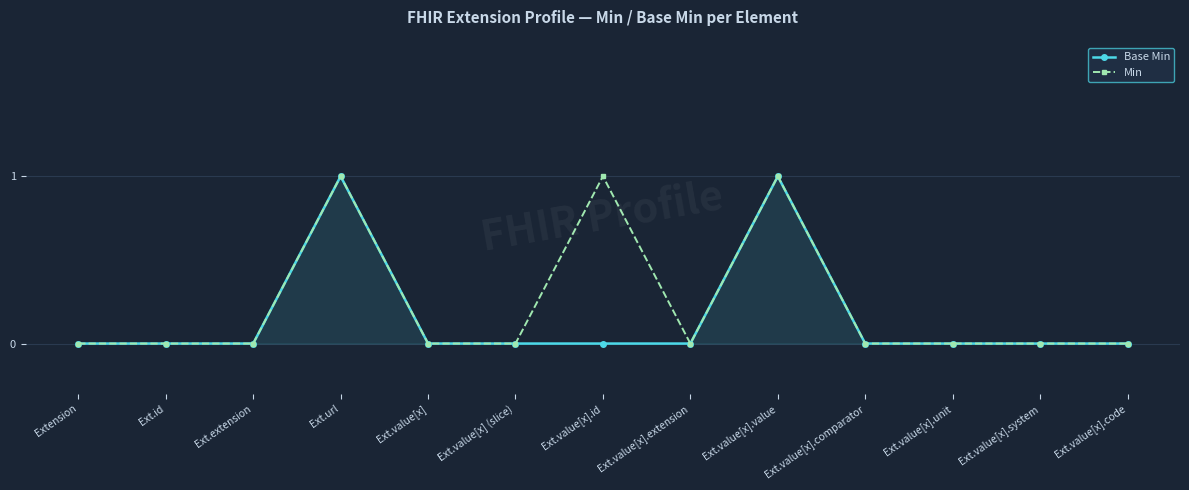

Count the number of data series in this chart.

2